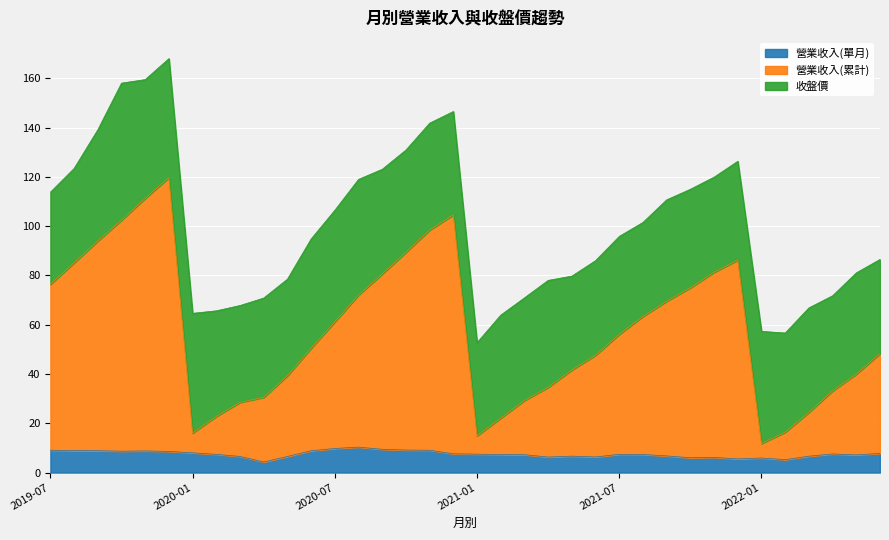

Which series has the largest total across all categories?

營業收入(累計)